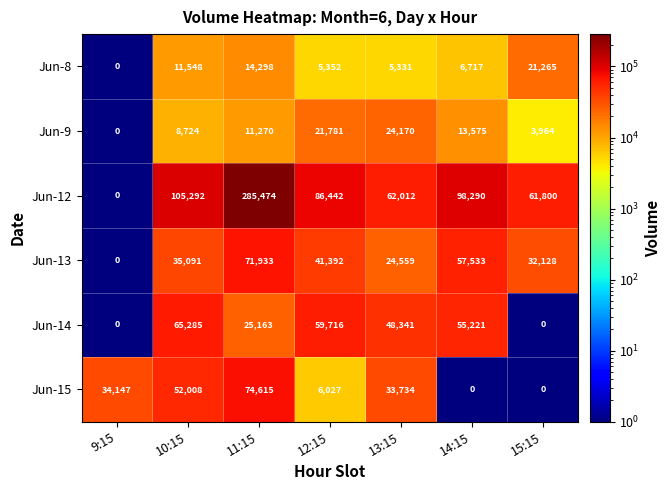

What is the difference between the highest and lowest values at 12:15?

81090